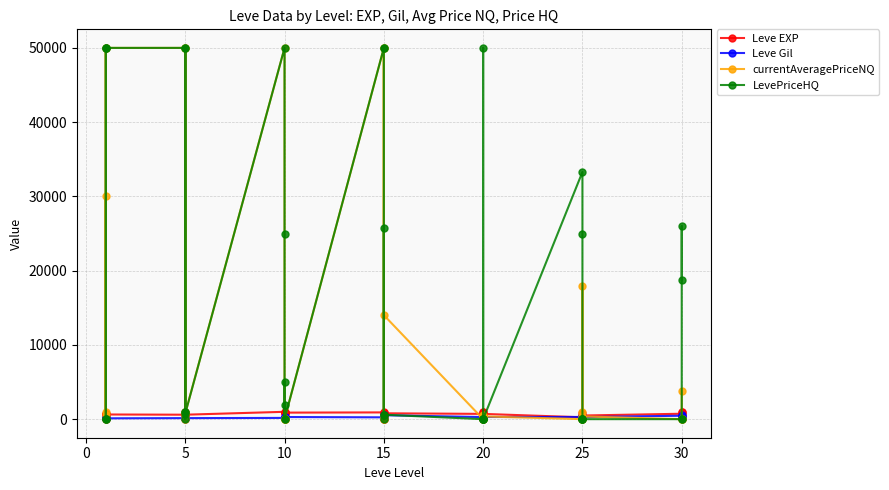

True or false: LevePriceHQ has a value of -25643 at 10.

False